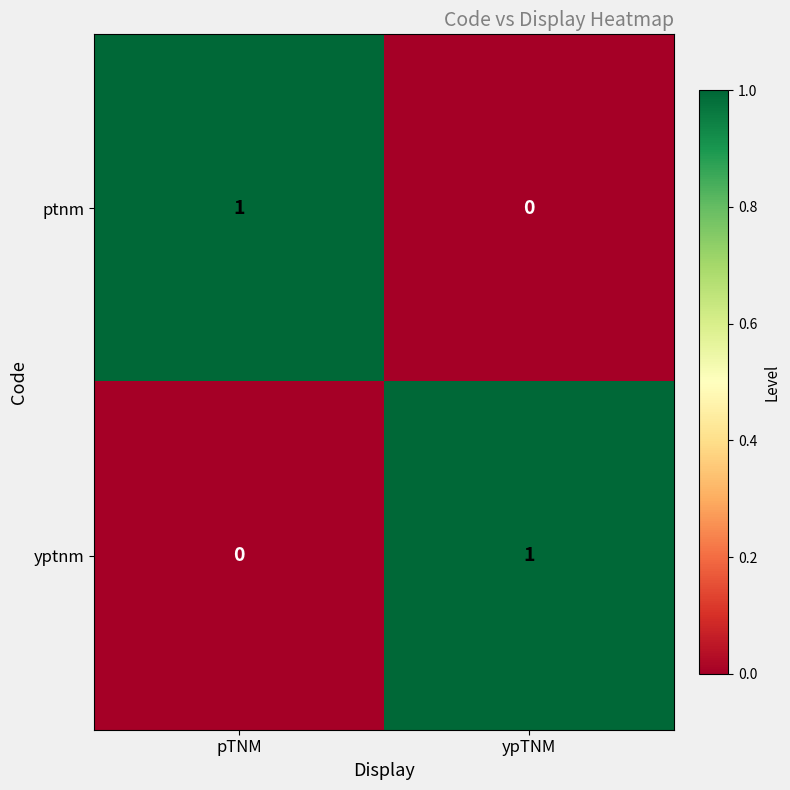

Rank the series at pTNM from lowest to highest value.

yptnm, ptnm